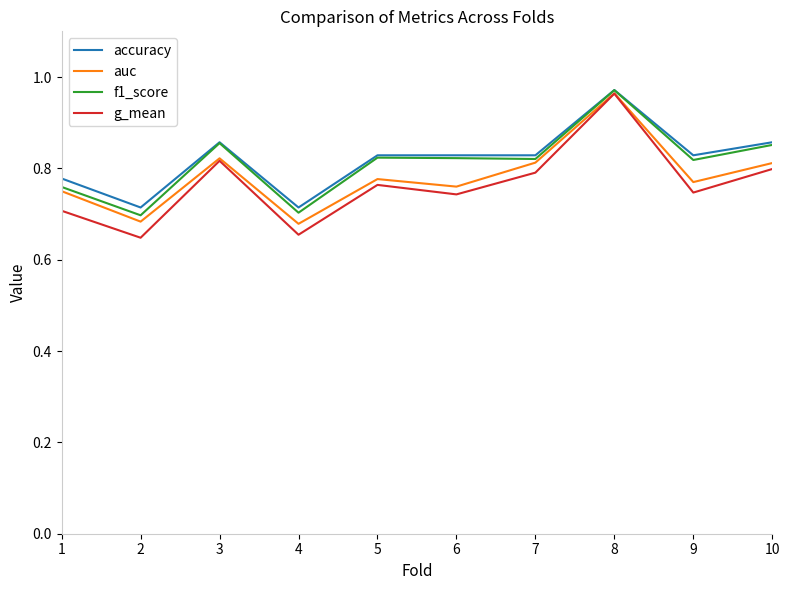

Which series has the widest spread of values?

g_mean